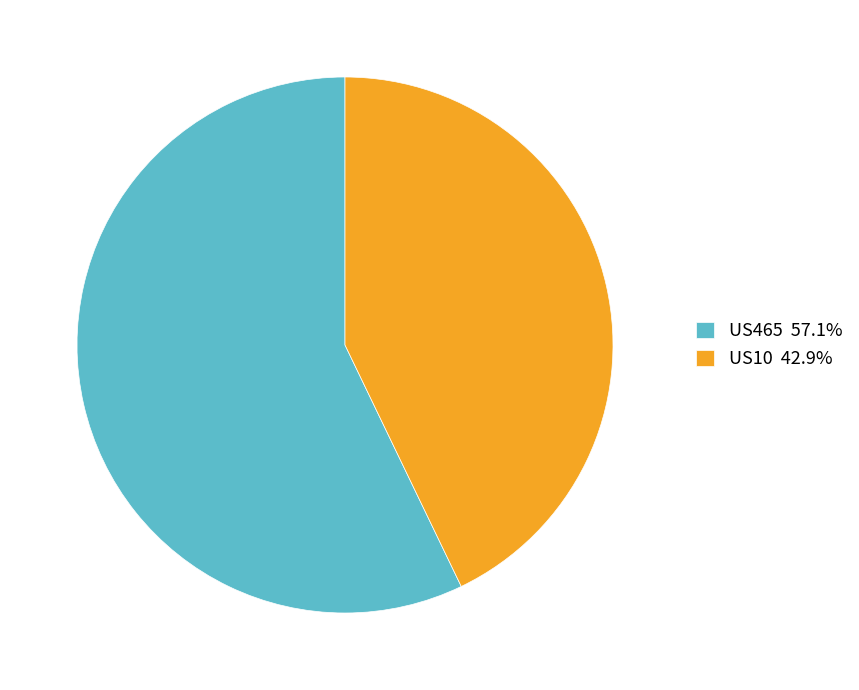

How many segments does this pie chart have?

2